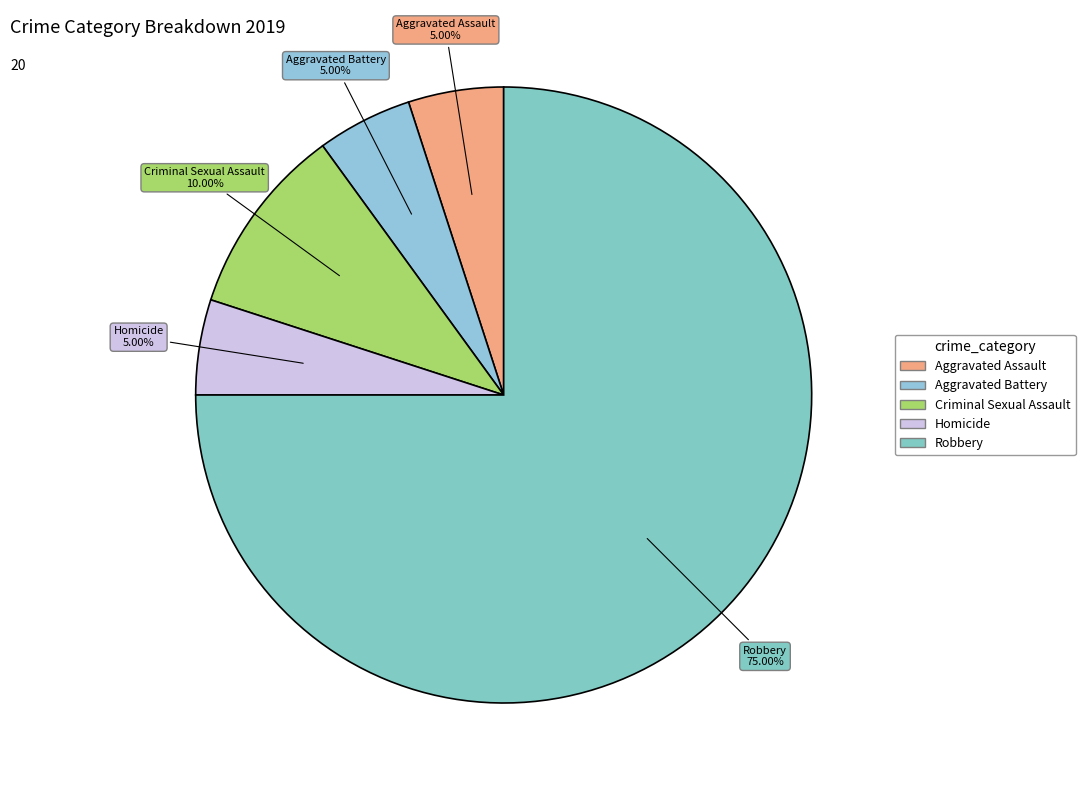

Which slice is the largest?

Robbery